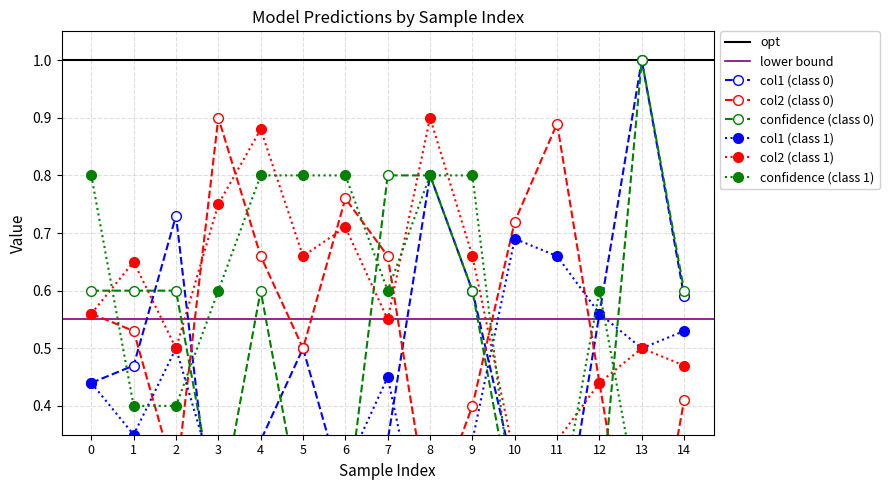

Reading left to right, extract all data points from this chart.

col1_class0: 0=0.4	1=0.5	2=0.7	3=0.1	4=0.3	5=0.5	6=0.2	7=0.3	8=0.8	9=0.6	10=0.3	11=0.1	12=0.6	13=1.0	14=0.6
col2_class0: 0=0.6	1=0.5	2=0.3	3=0.9	4=0.7	5=0.5	6=0.8	7=0.7	8=0.2	9=0.4	10=0.7	11=0.9	12=0.4	13=0.0	14=0.4
conf_class0: 0=0.6	1=0.6	2=0.6	3=0.2	4=0.6	5=0.2	6=0.2	7=0.8	8=0.8	9=0.6	10=0.2	11=0.2	12=0.2	13=1.0	14=0.6
col1_class1: 0=0.4	1=0.3	2=0.5	3=0.2	4=0.1	5=0.3	6=0.3	7=0.5	8=0.1	9=0.3	10=0.7	11=0.7	12=0.6	13=0.5	14=0.5
col2_class1: 0=0.6	1=0.7	2=0.5	3=0.8	4=0.9	5=0.7	6=0.7	7=0.6	8=0.9	9=0.7	10=0.3	11=0.3	12=0.4	13=0.5	14=0.5
conf_class1: 0=0.8	1=0.4	2=0.4	3=0.6	4=0.8	5=0.8	6=0.8	7=0.6	8=0.8	9=0.8	10=0.2	11=0.2	12=0.6	13=0.2	14=0.2